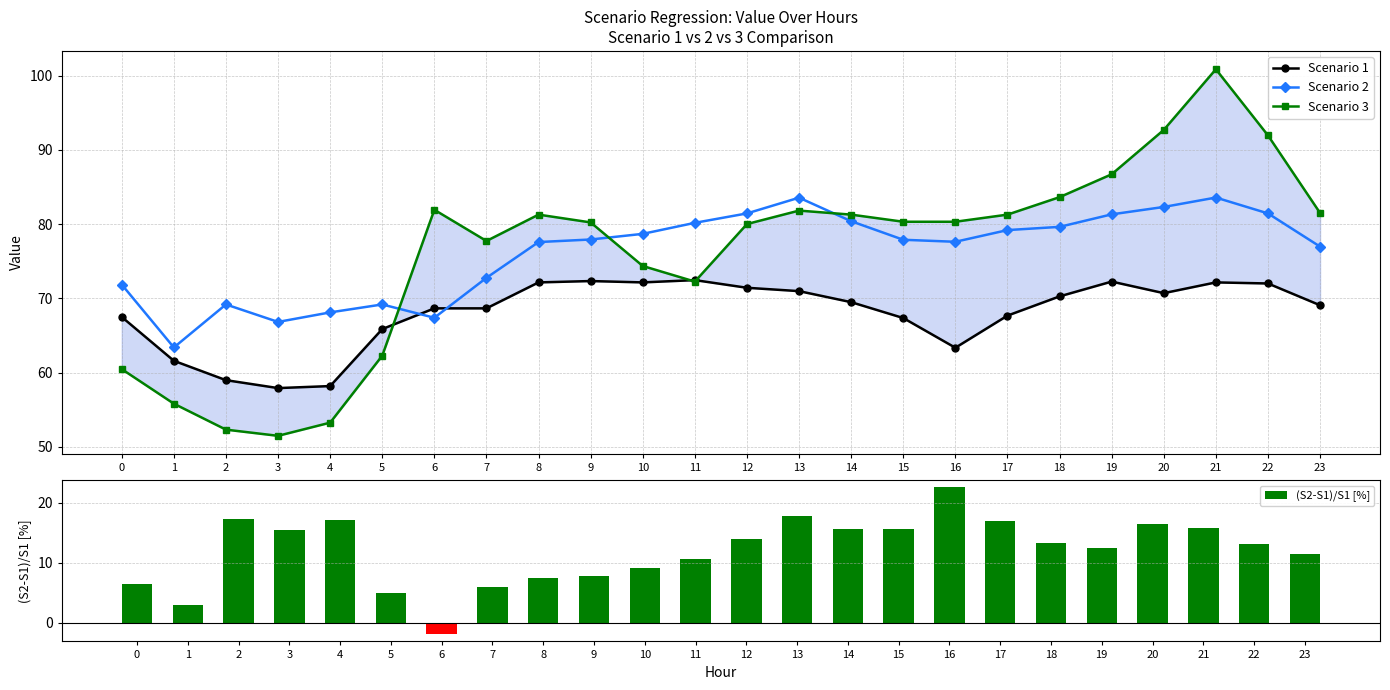

Is the value of (S2-S1)/S1 [%] at 18 greater than the value of Scenario 1 at 7?

No